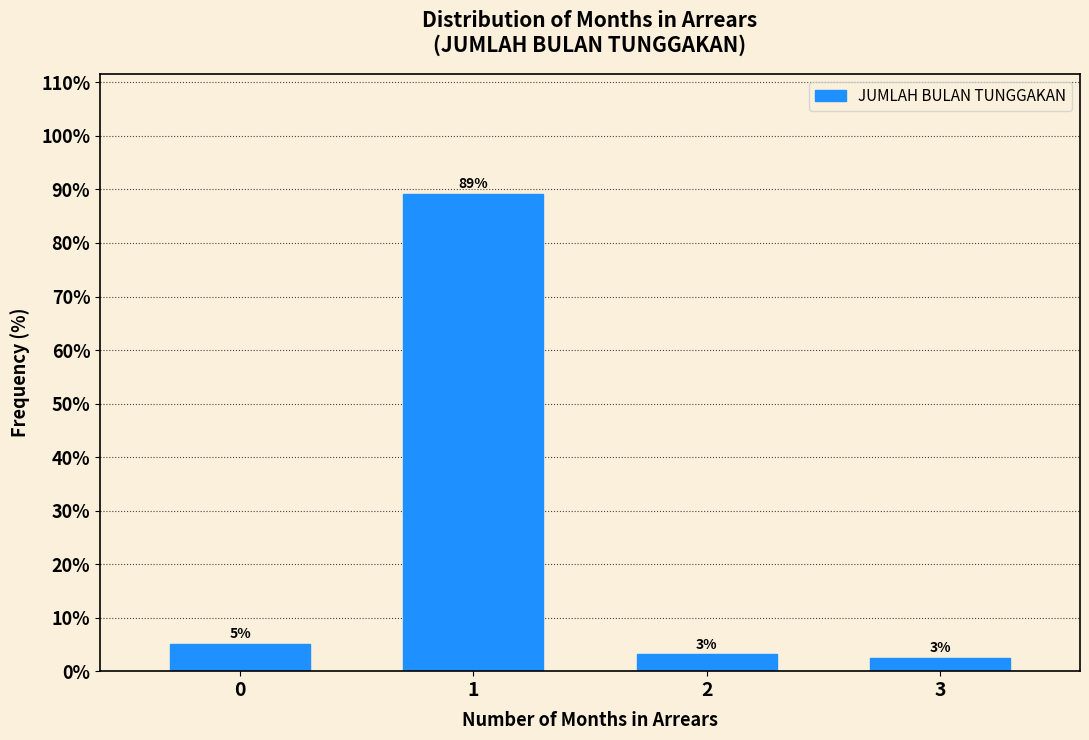

Does the chart contain any negative values?

No